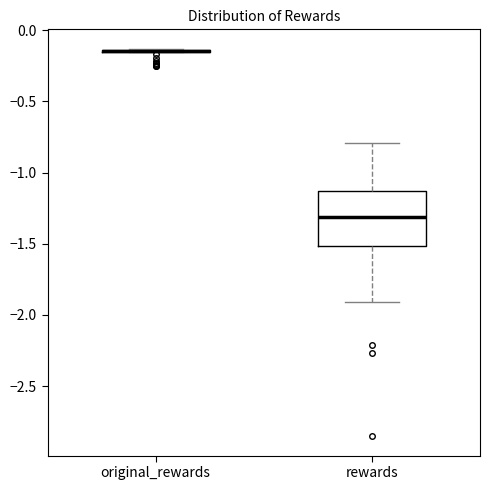

Where is the lower edge of the box for rewards on the y-axis? The values are not printed on the chart, so give them approximately, as read against the axis.

-1.50